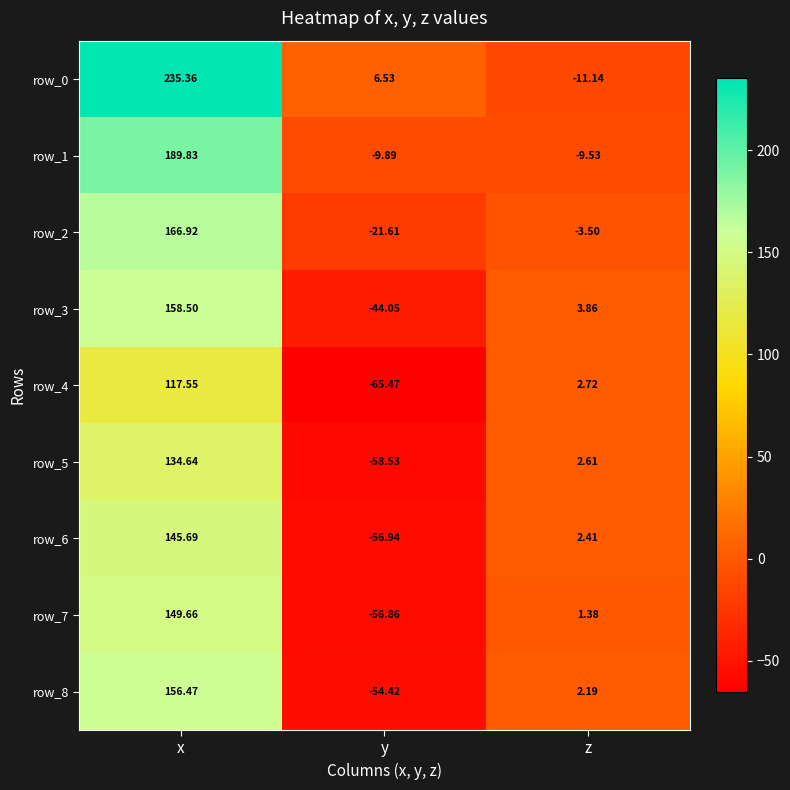

At which category is the sum across all series the highest?

x